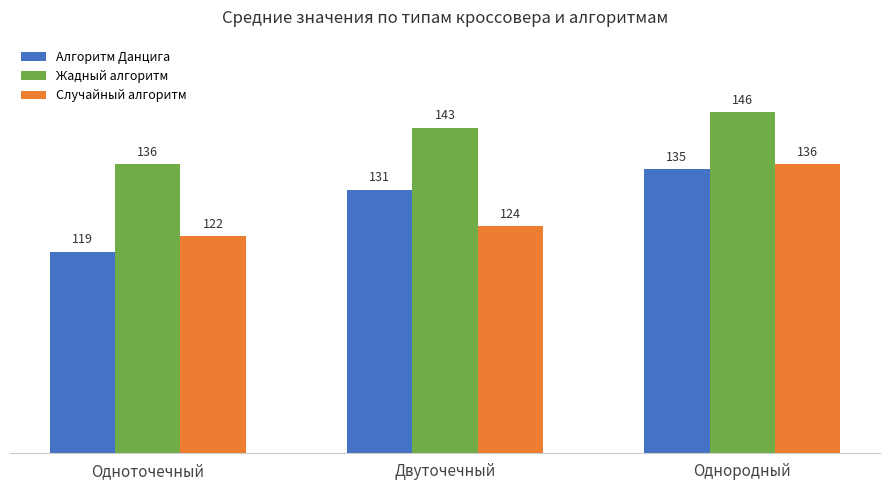

What is the maximum value for Случайный алгоритм?

136